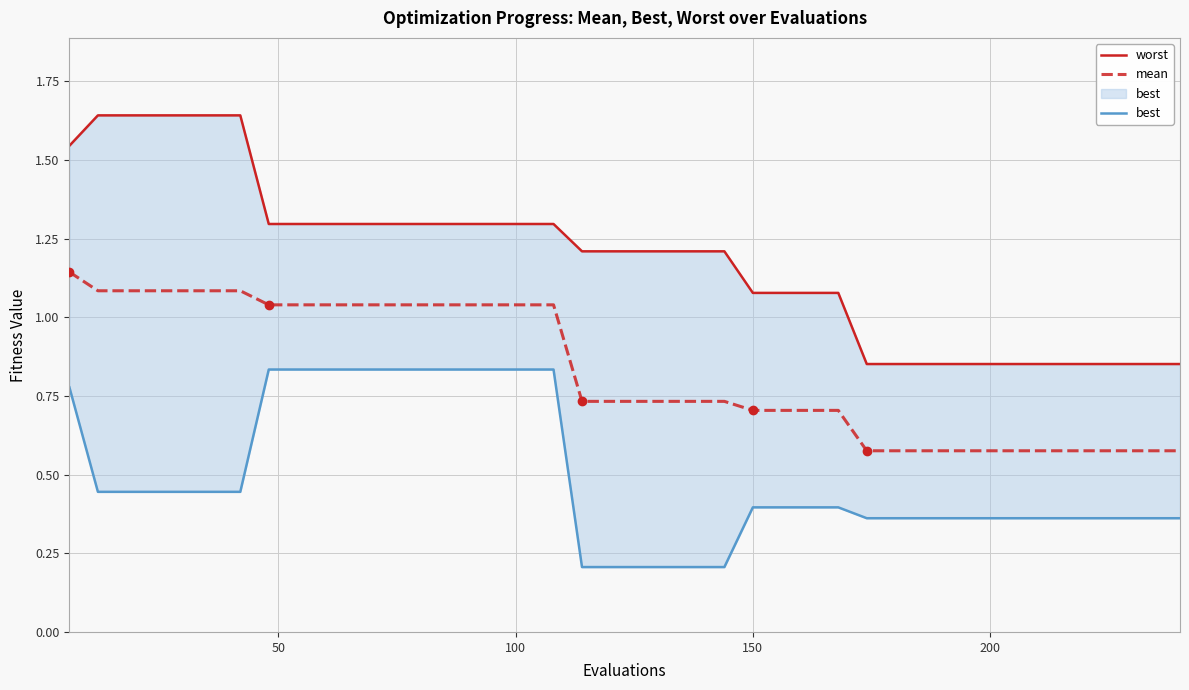

List the series in order of their overall mean, highest first.

worst, mean, best